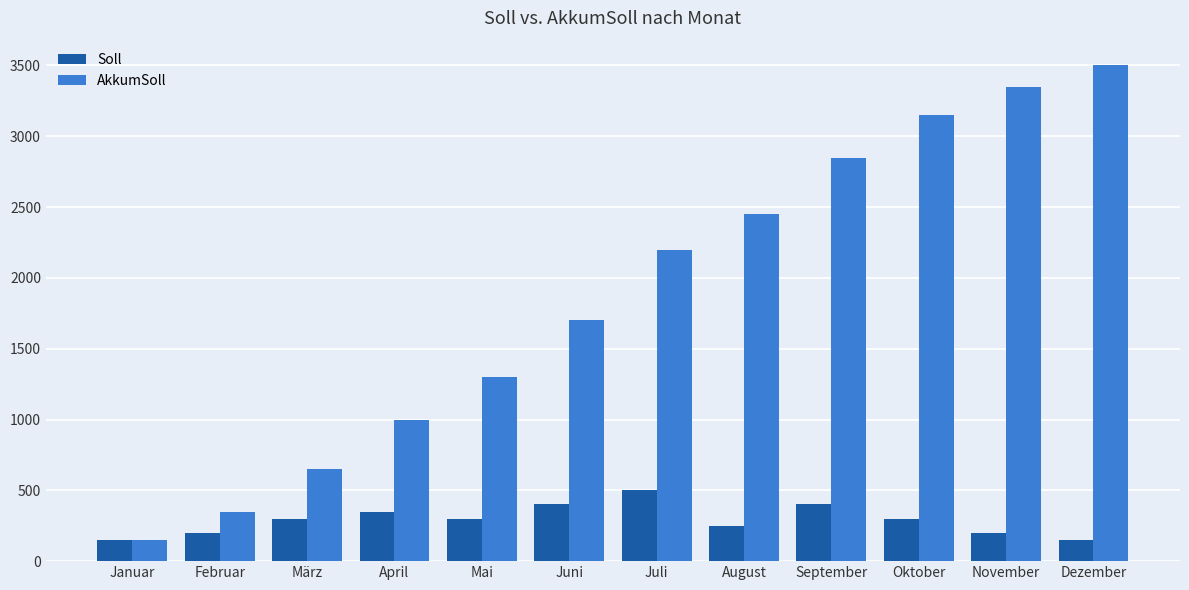

What is the value of the Soll bar at the 6th from the left?

400